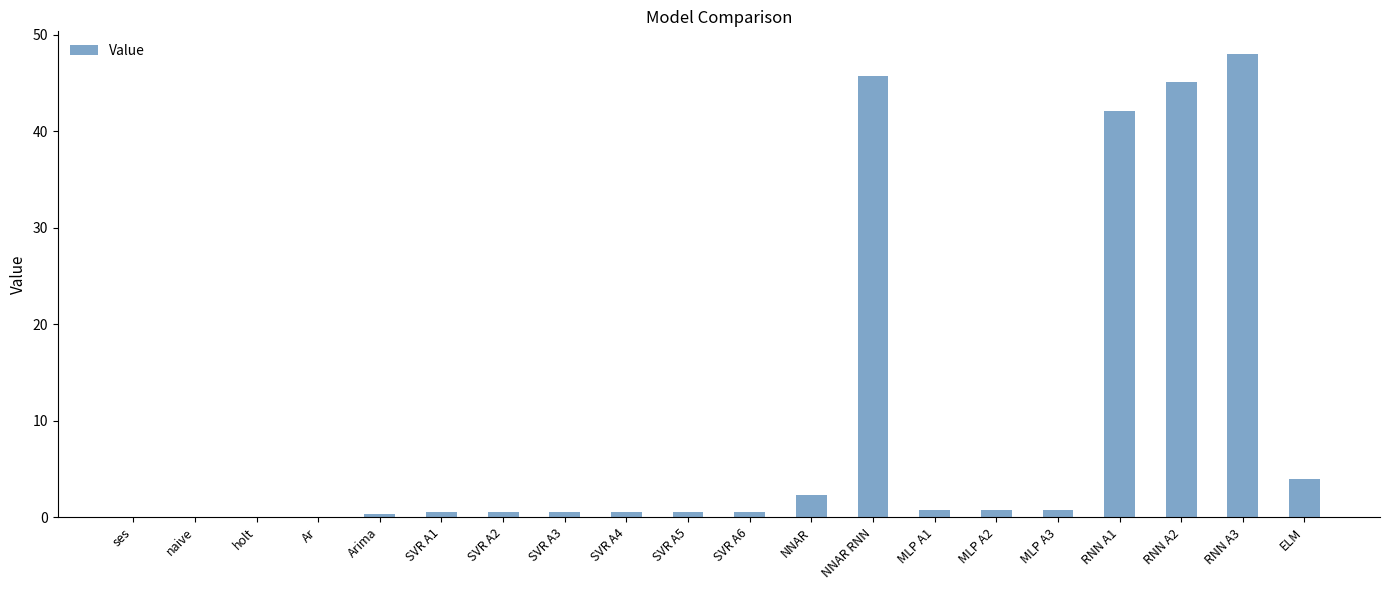

Read the value at ELM.

3.9